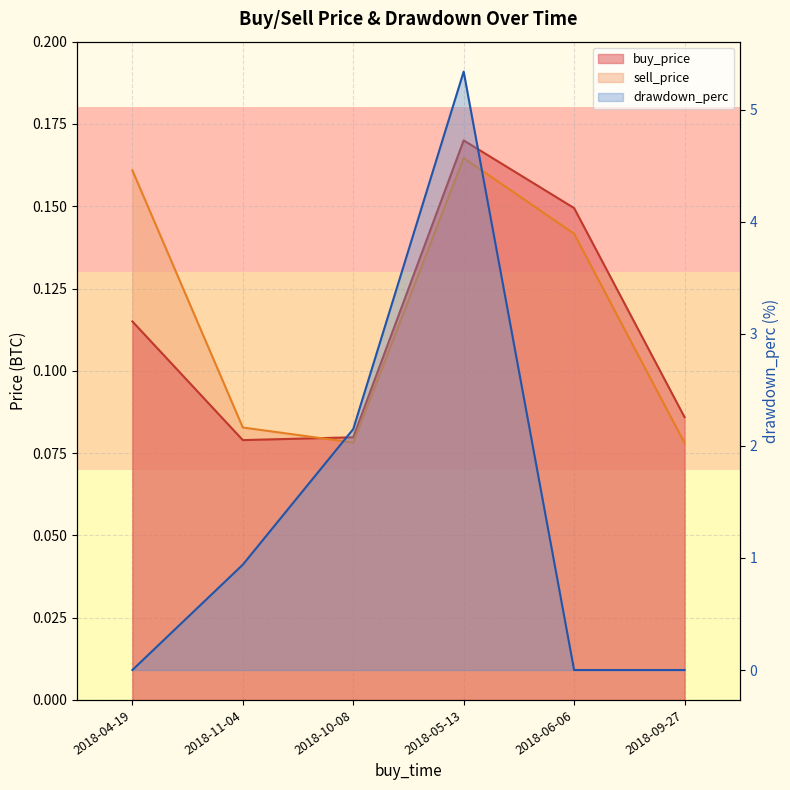

What is the total value across all series at 2018-04-19?

0.3